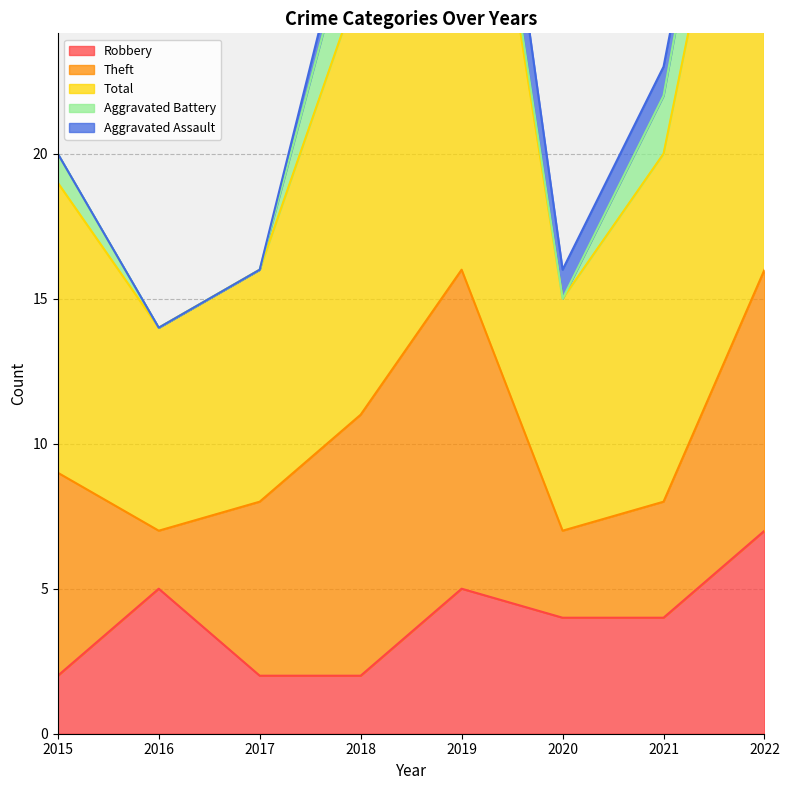

Does the chart display data point markers on the line(s)?

No